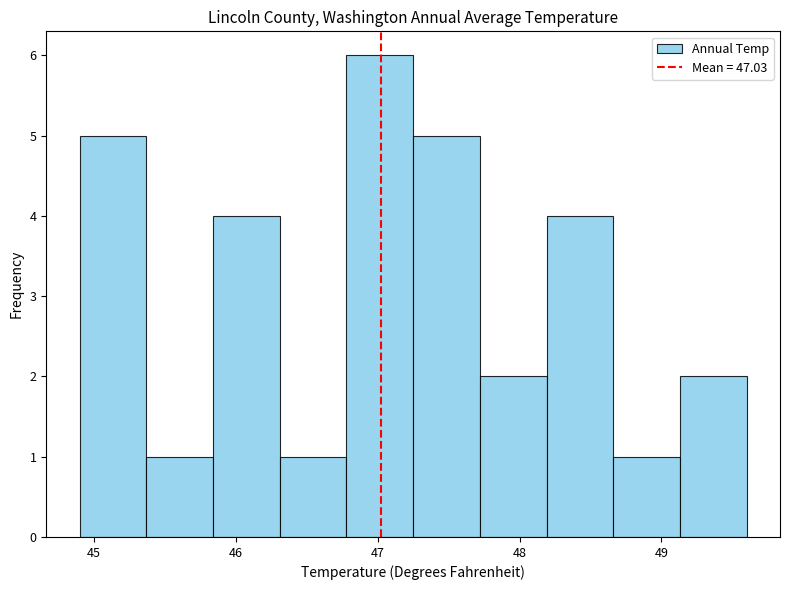

Reading left to right, list every bar in this chart as the range it spans on the x-axis followed by its height. Neither the bar edges nor the heights are printed on the chart, so give them approximately, as read against the axes.

44.90 to 45.37: 5
45.37 to 45.84: 1
45.84 to 46.31: 4
46.31 to 46.78: 1
46.78 to 47.25: 6
47.25 to 47.72: 5
47.72 to 48.19: 2
48.19 to 48.66: 4
48.66 to 49.13: 1
49.13 to 49.60: 2